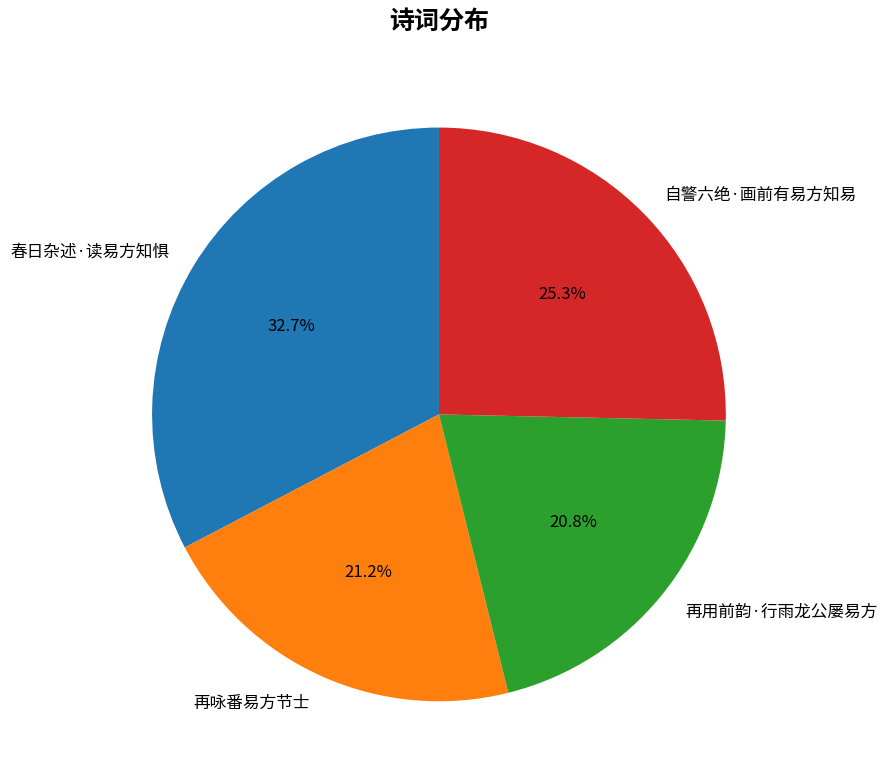

What is the total percentage of 再用前韵·行雨龙公屡易方 and 再咏番易方节士?

42.0%